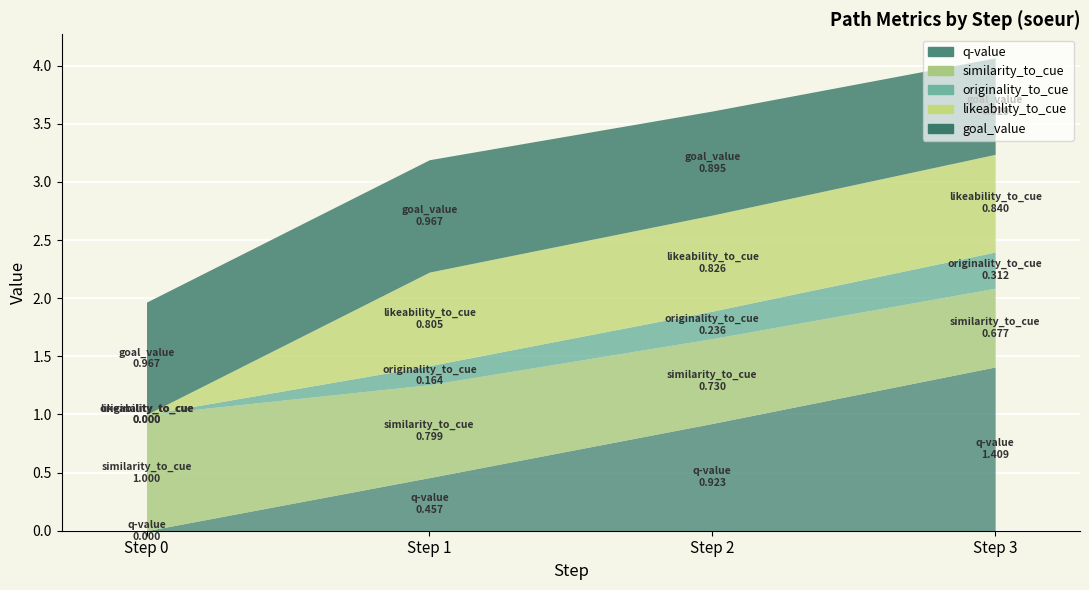

Is it true that likeability_to_cue equals 0.8 at Step 3?

True